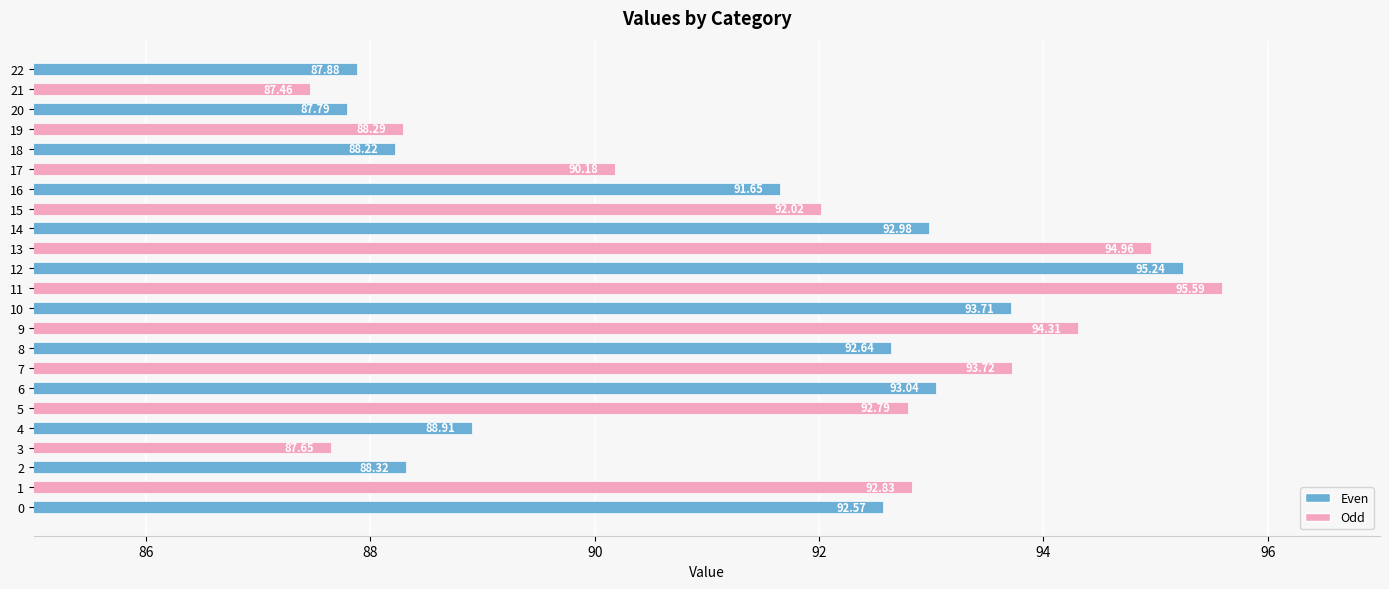

What is the difference between the values at 0 and 21?

5.1